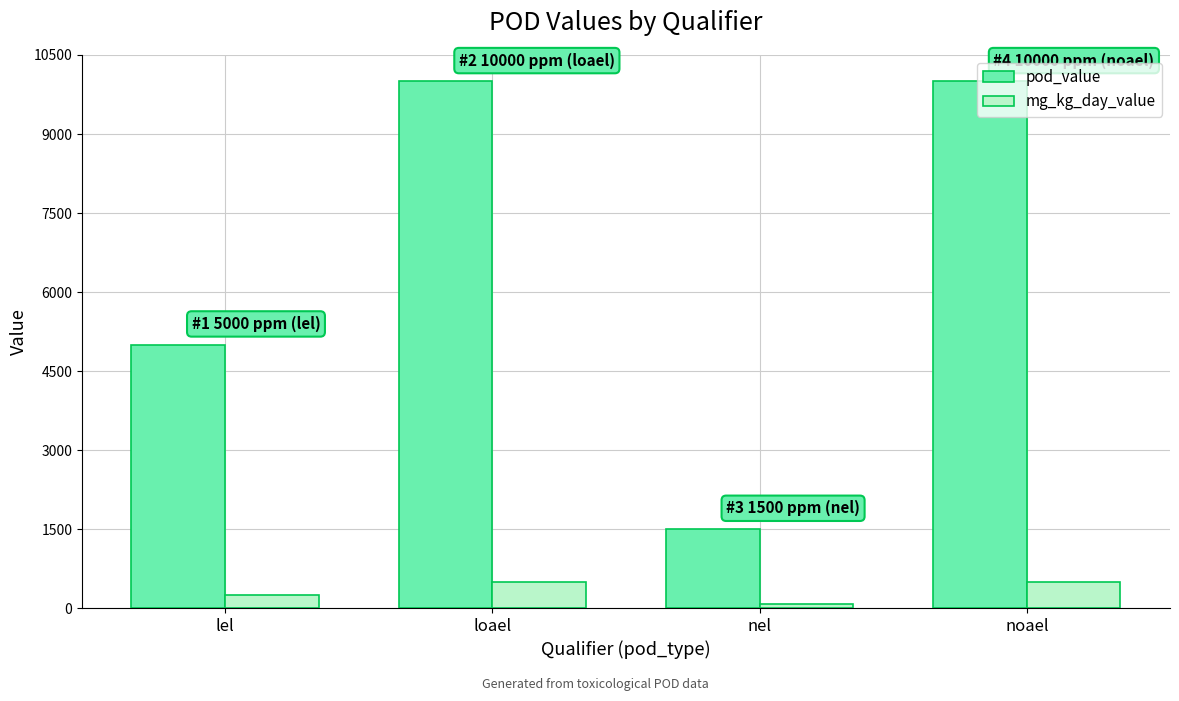

What is the label of the 4th bar from the right?

lel